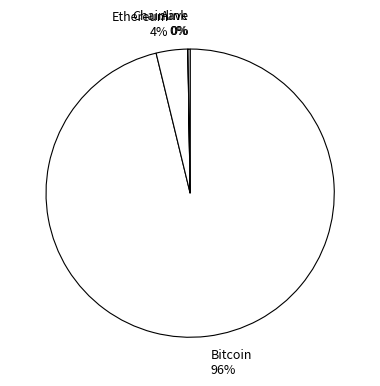

What is the largest slice in the pie chart?

Bitcoin